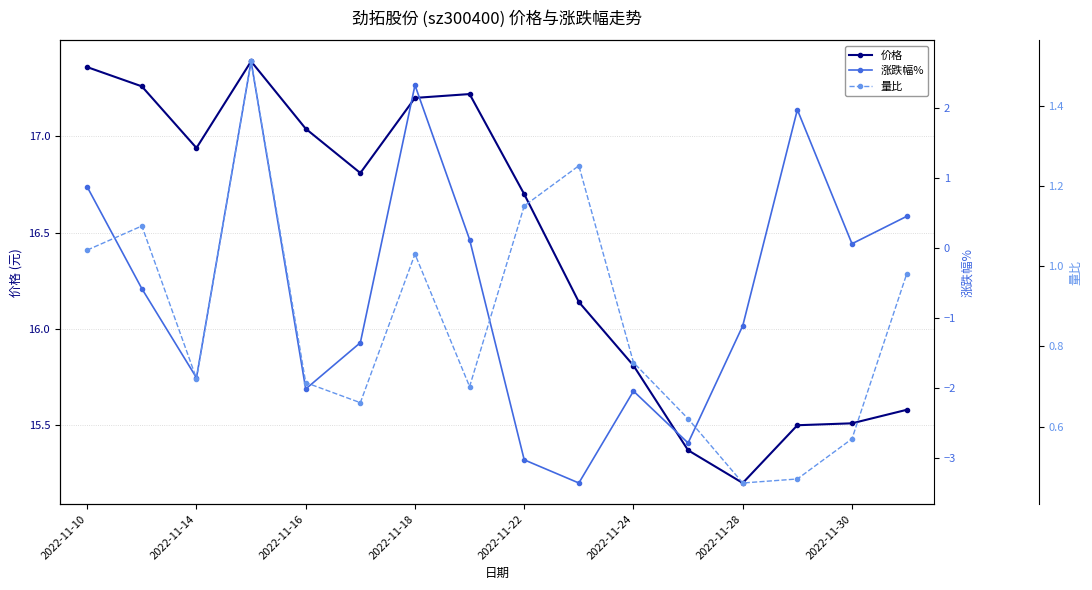

Where does the 价格 series first go above 16?

2022-11-10